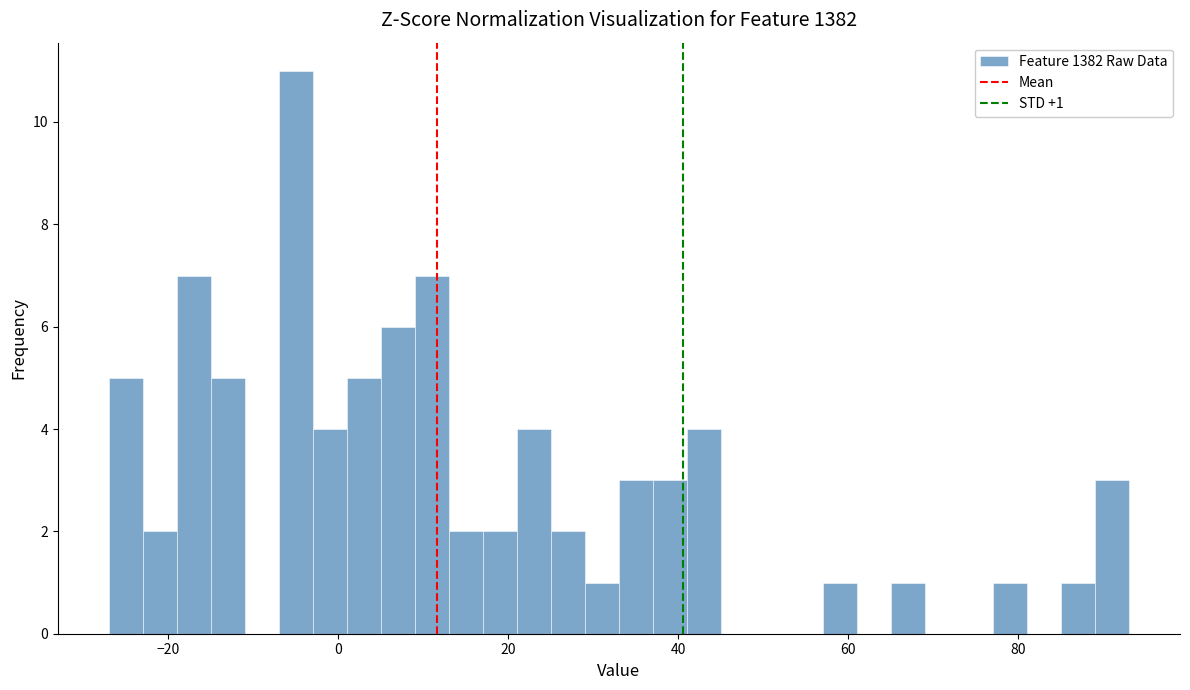

Read against the x-axis, roughly where is the centre of the tallest bar?

-4